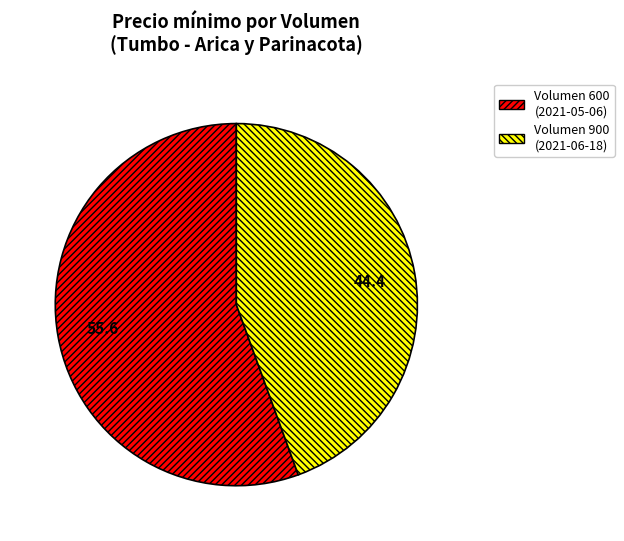

Between Volumen 600 (2021-05-06) and Volumen 900 (2021-06-18), which is larger?

Volumen 600 (2021-05-06)